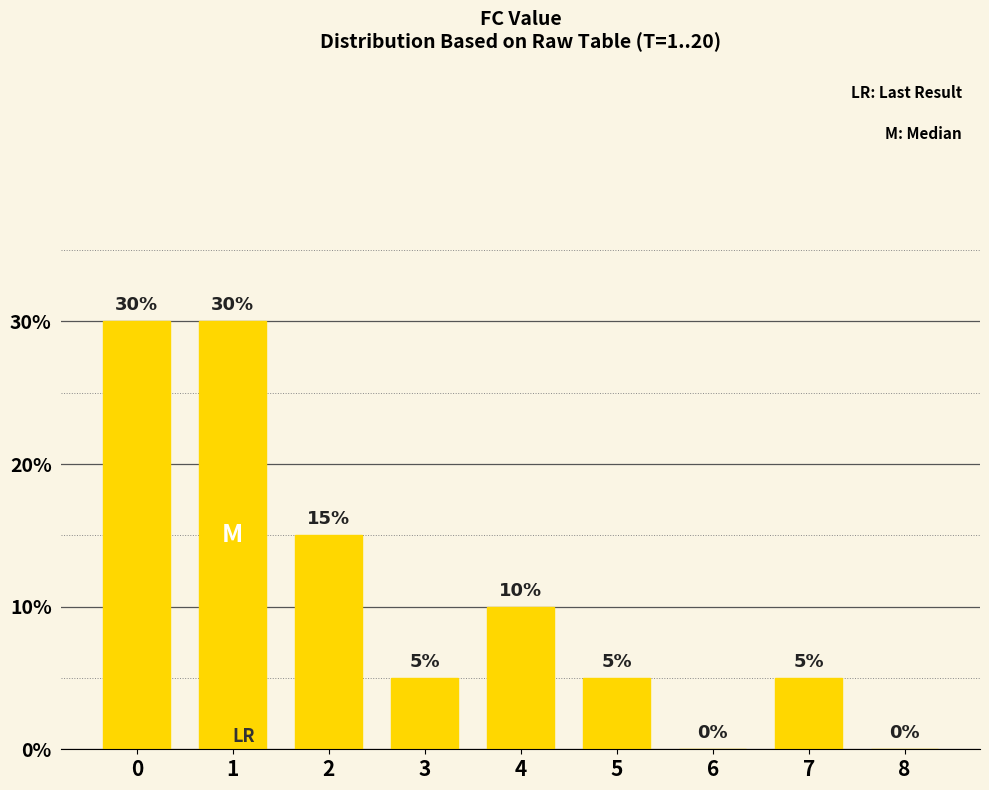

What is the change in value from 4 to 6?

-0.1